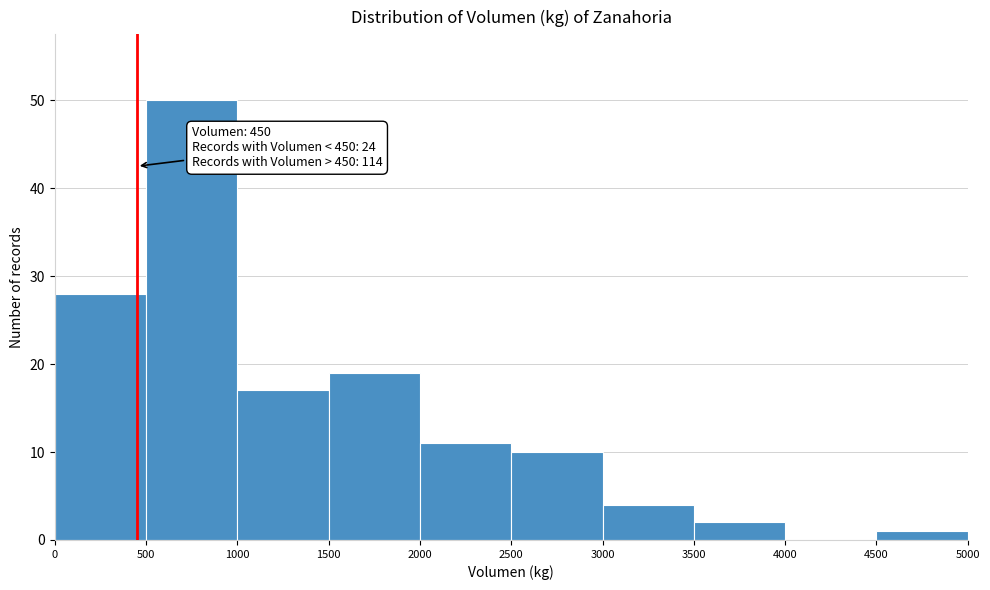

Over which range of the x-axis is the bar tallest?

500 to 1000